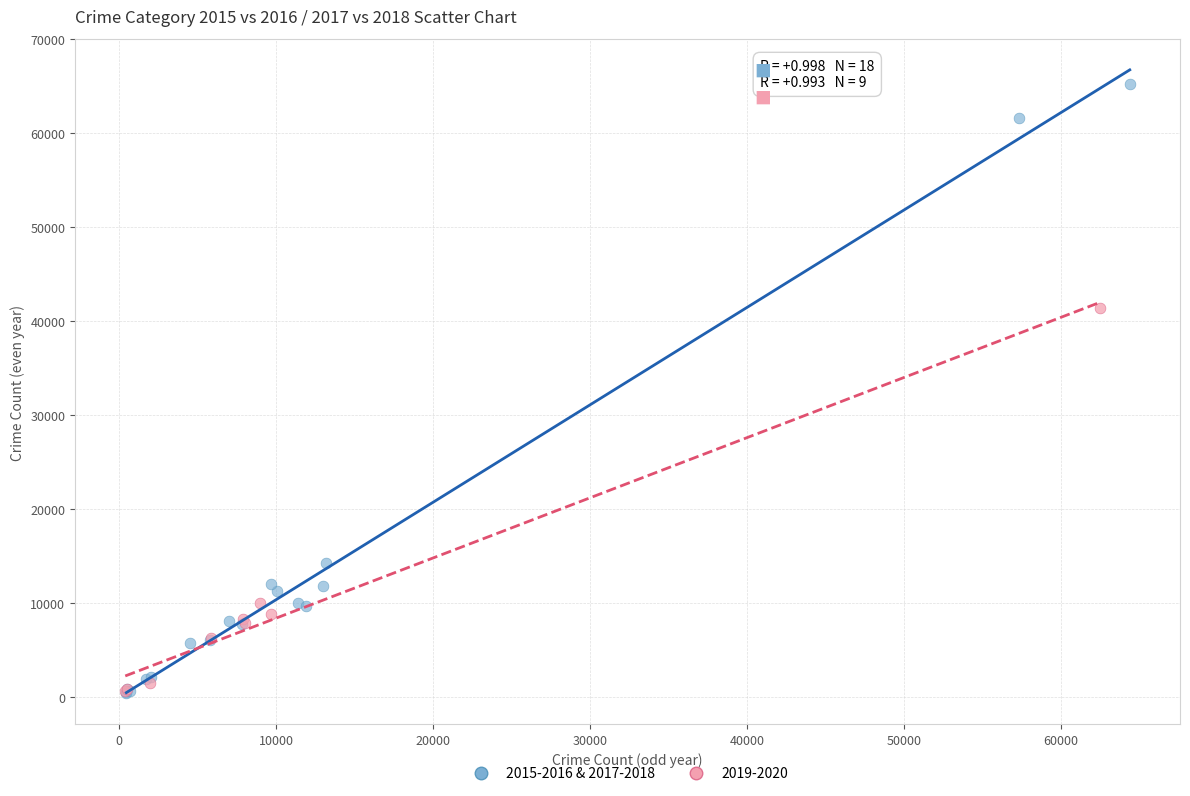

Which series has the largest Y range (max minus min)?

2015-2016 & 2017-2018